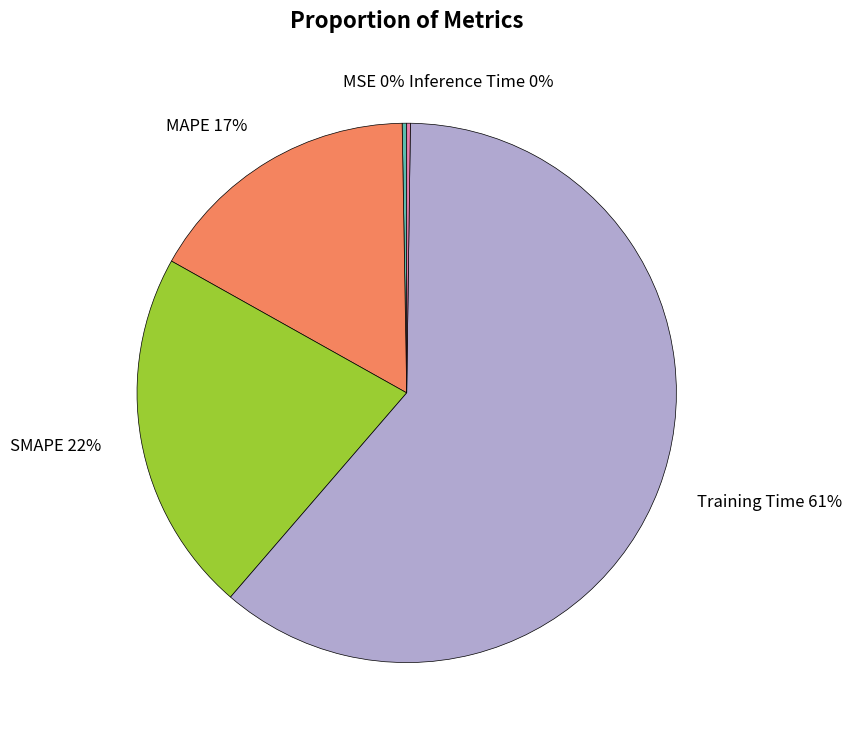

To the nearest percent, what is the average slice percentage?

20%